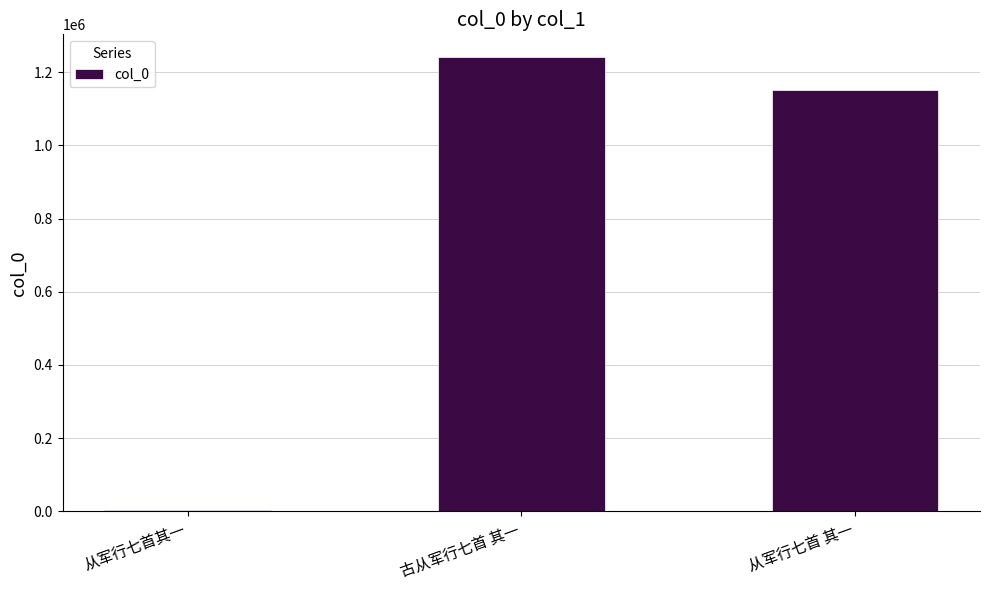

Approximately how many times larger is the value at 古从军行七首 其一 compared to 从军行七首其一?

336.5